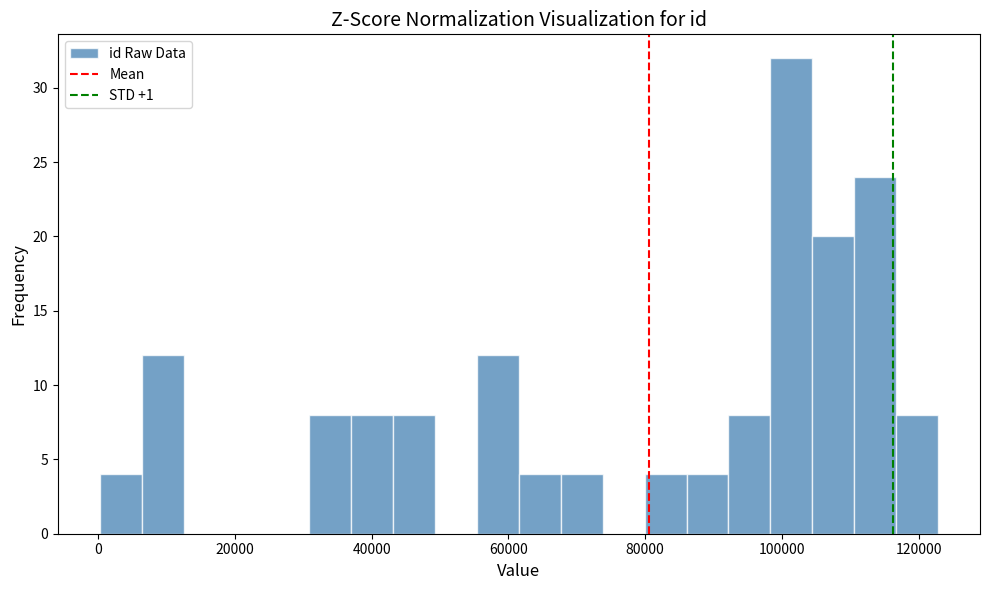

Read against the x-axis, roughly where is the centre of the tallest bar?

102000